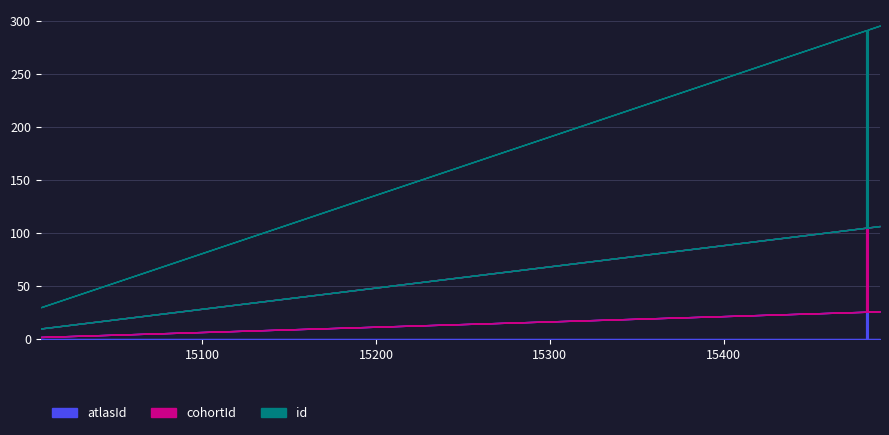

True or false: cohortId and atlasId cross at least once.

False